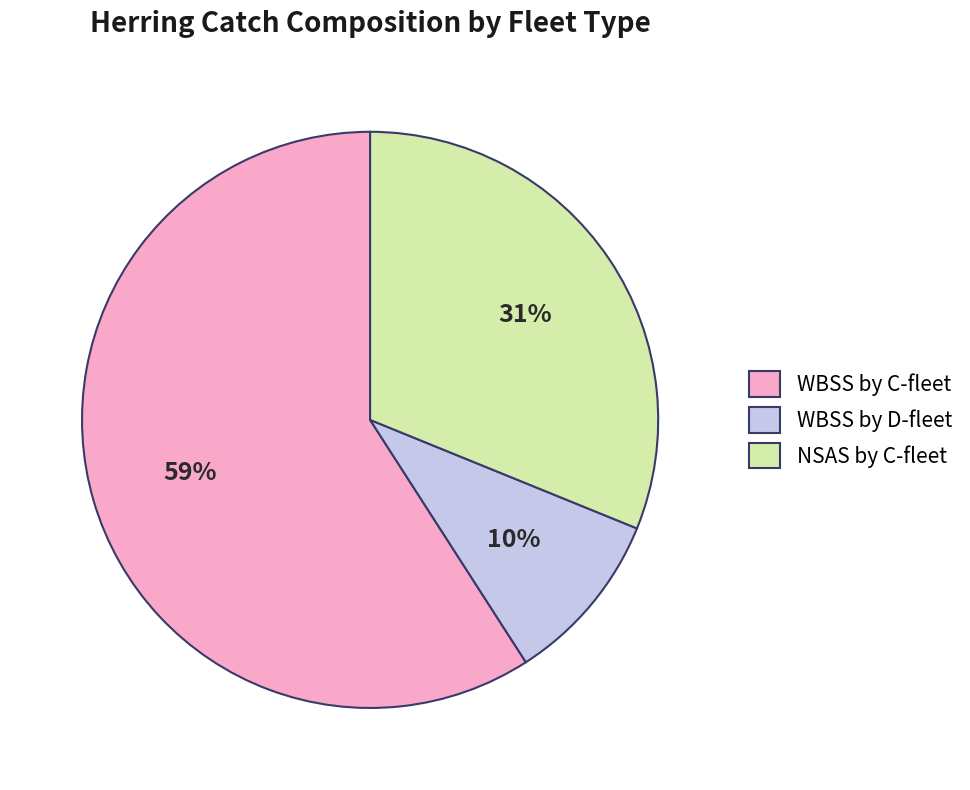

Which category has the smallest portion of the pie?

WBSS by D-fleet